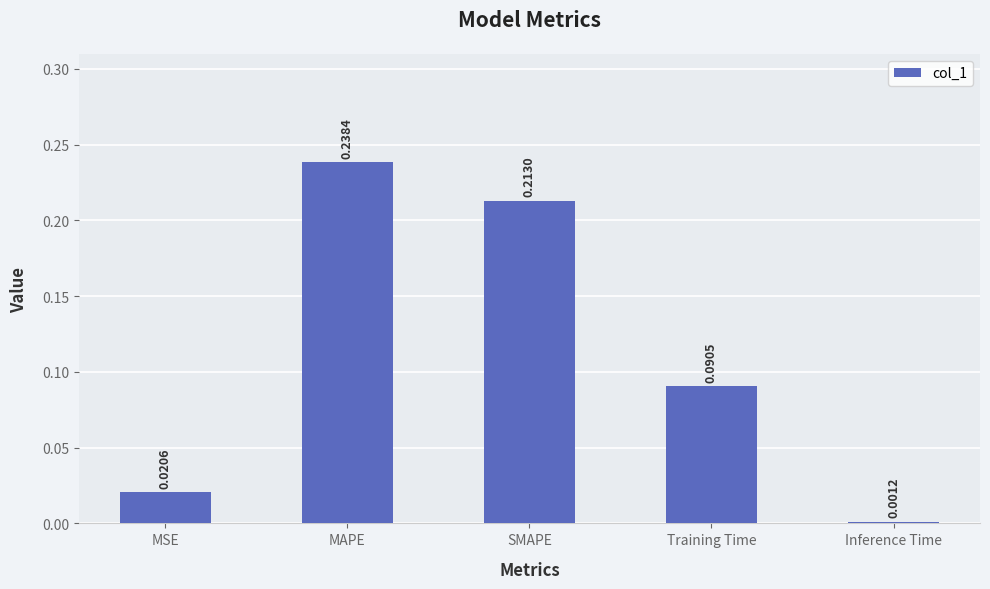

Rank the categories by value from lowest to highest.

Inference Time, MSE, Training Time, SMAPE, MAPE